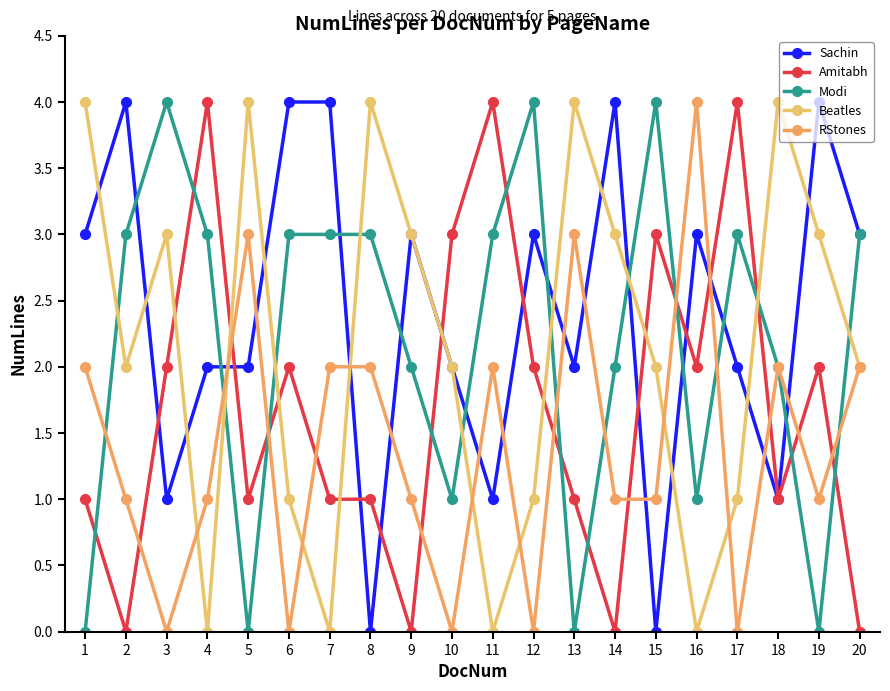

How many distinct data groups are displayed?

5